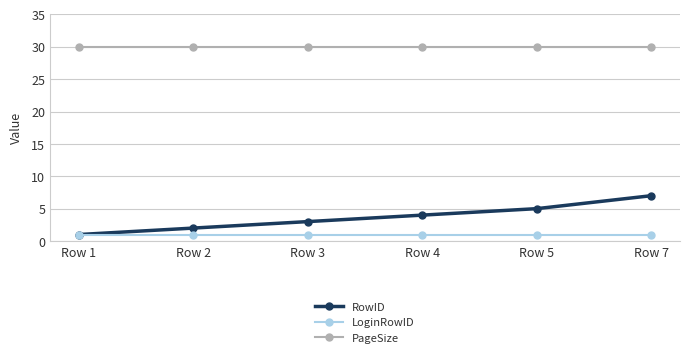

Which series changed the most between Row 1 and Row 5?

RowID